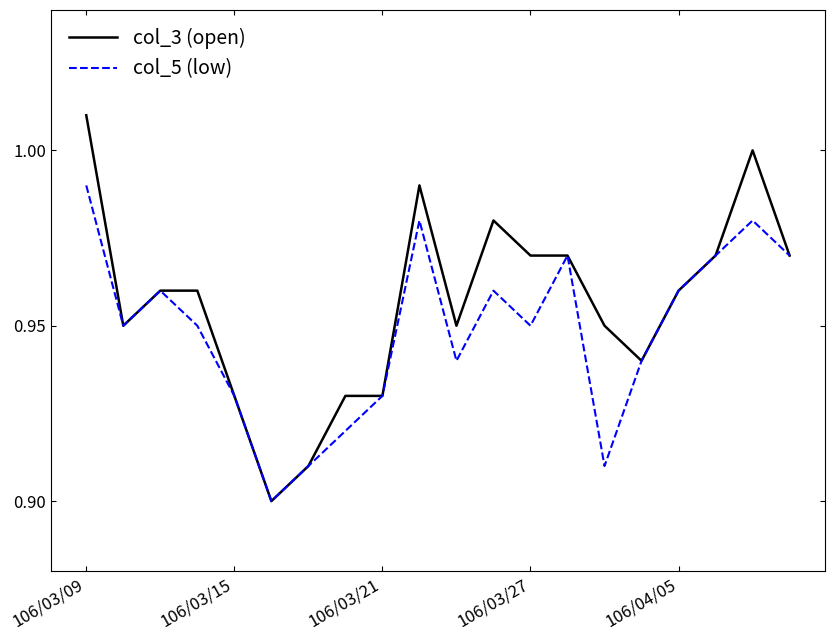

List the series in order of their overall mean, highest first.

col_3 (open), col_5 (low)